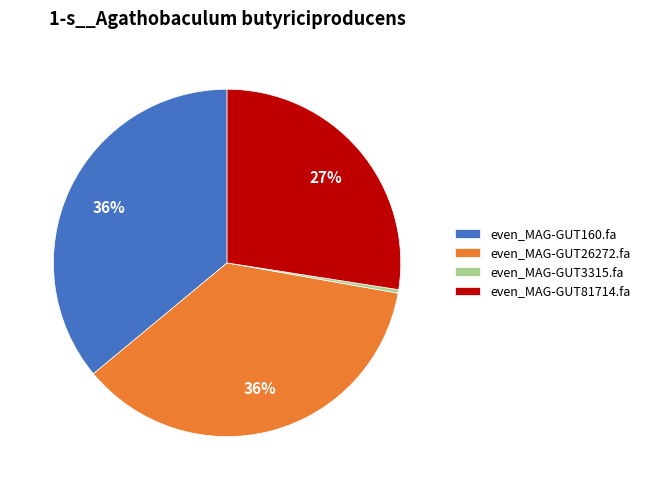

Between even_MAG-GUT26272.fa and even_MAG-GUT3315.fa, which is larger?

even_MAG-GUT26272.fa